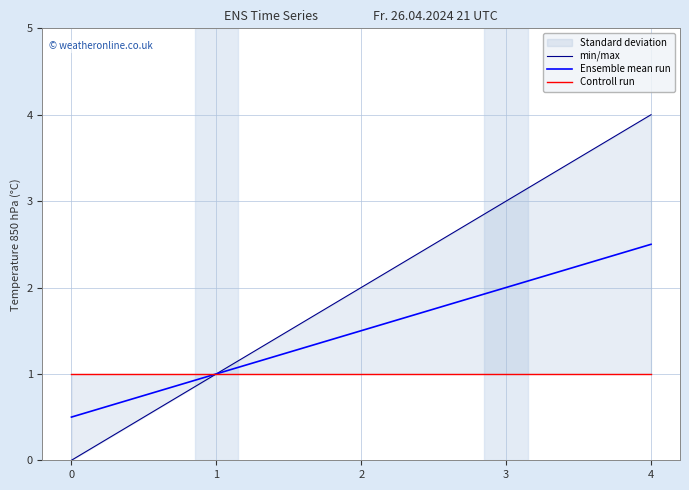

Count the number of categories in the chart.

5